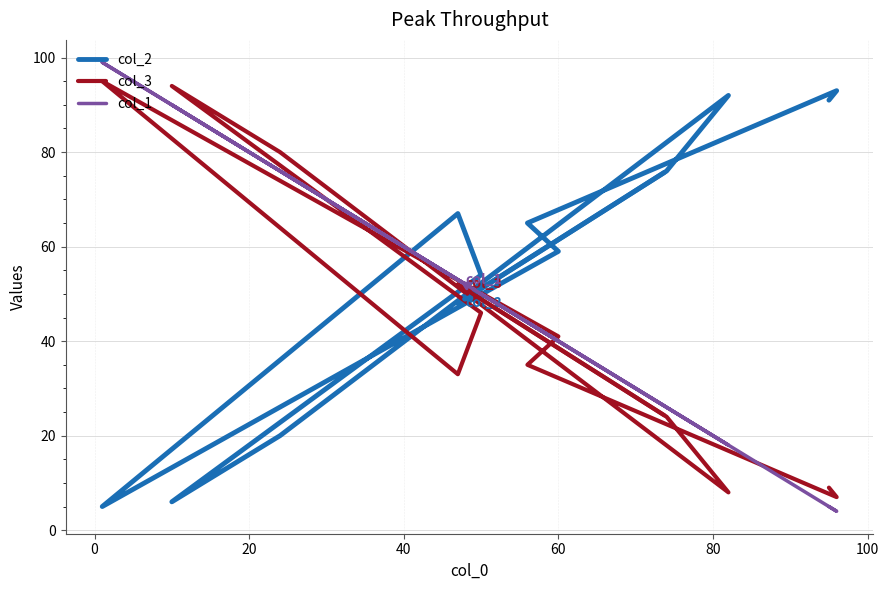

Does the chart display data point markers on the line(s)?

No